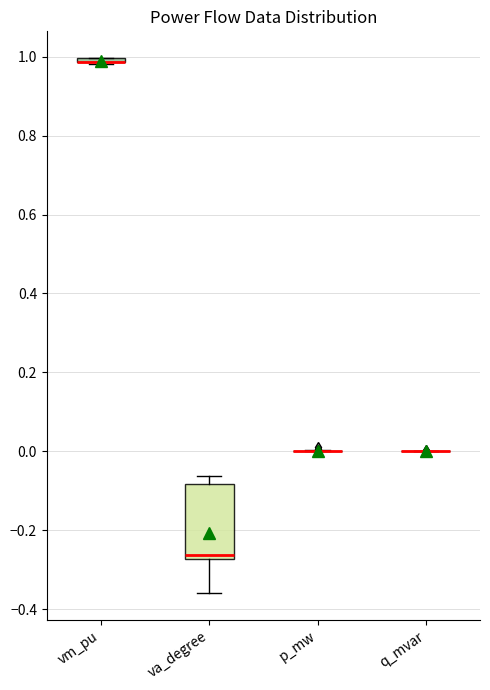

Comparing the boxes themselves (not the whiskers), which one is the tallest?

va_degree